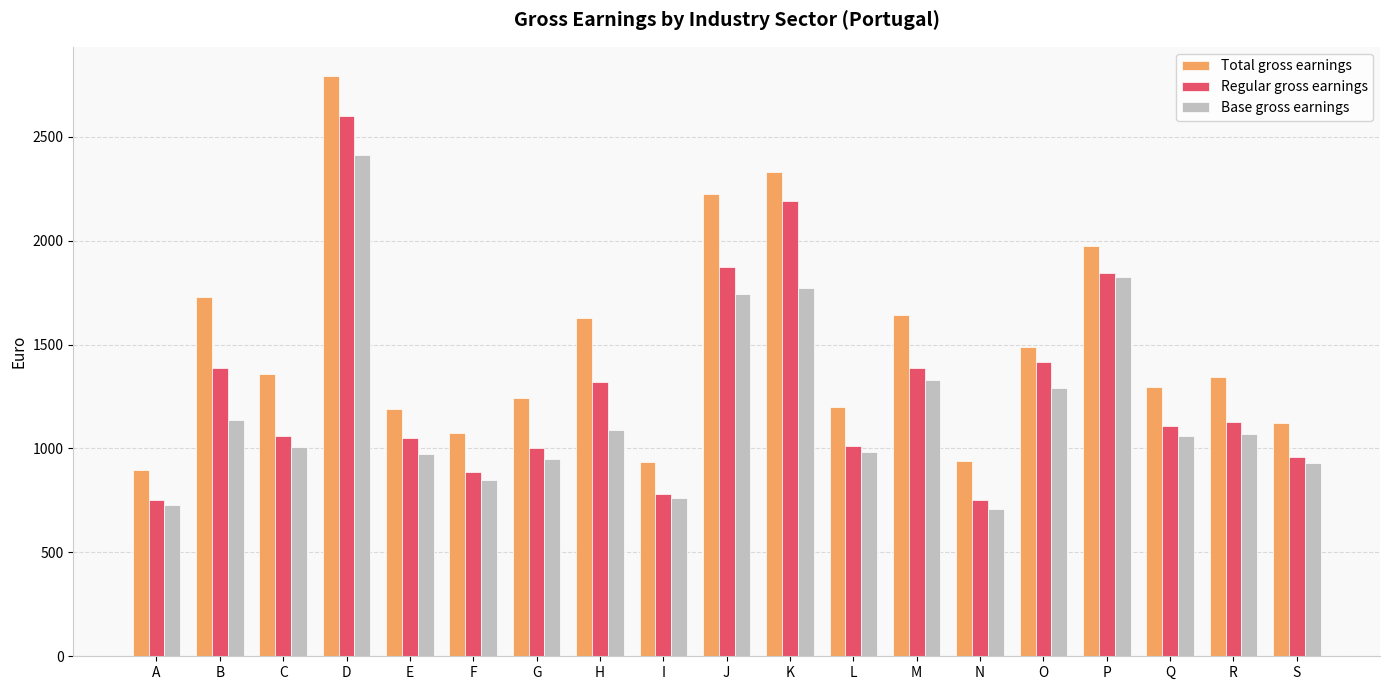

What are all the series names shown in the legend?

Total gross earnings, Regular gross earnings, Base gross earnings